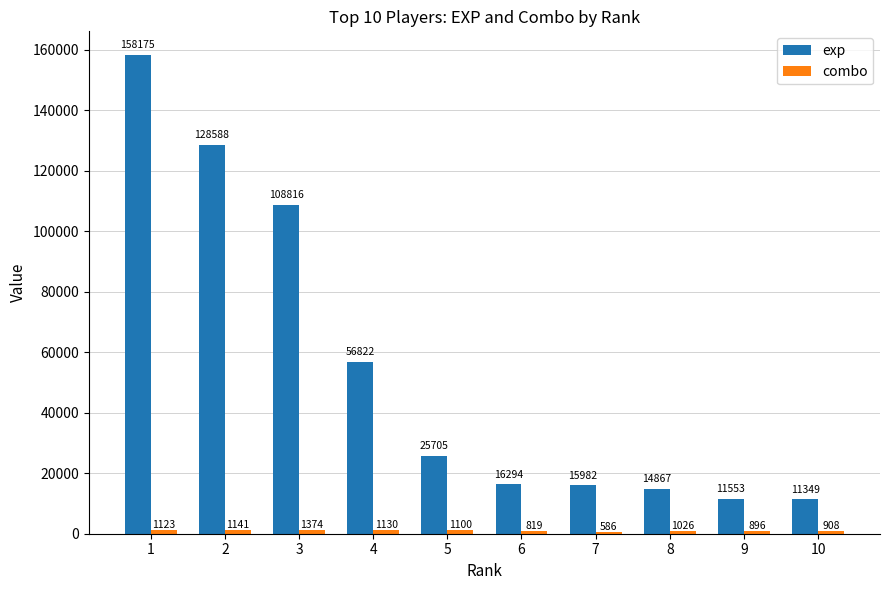

At which label is exp closest to 84762?

3